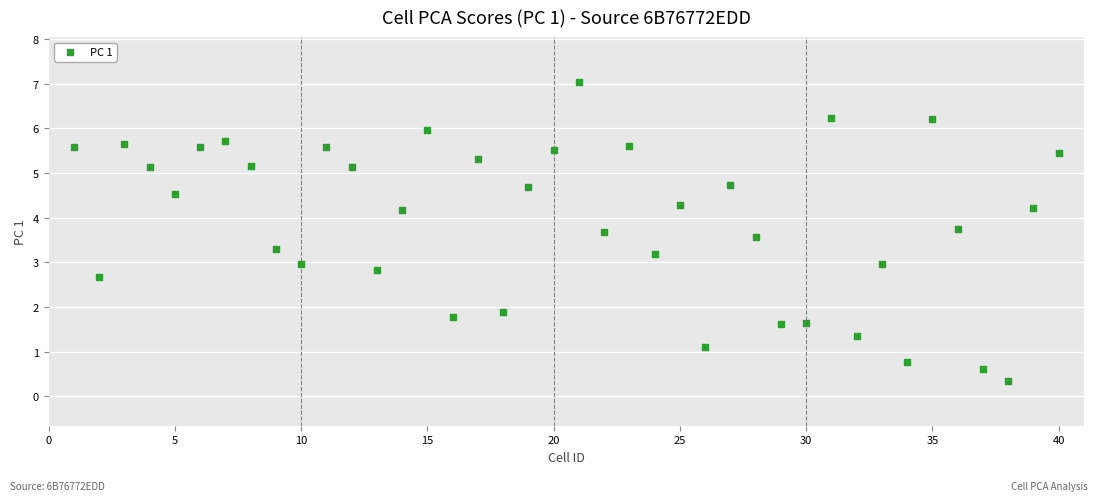

What is the range of X values (max minus min)?

39.0